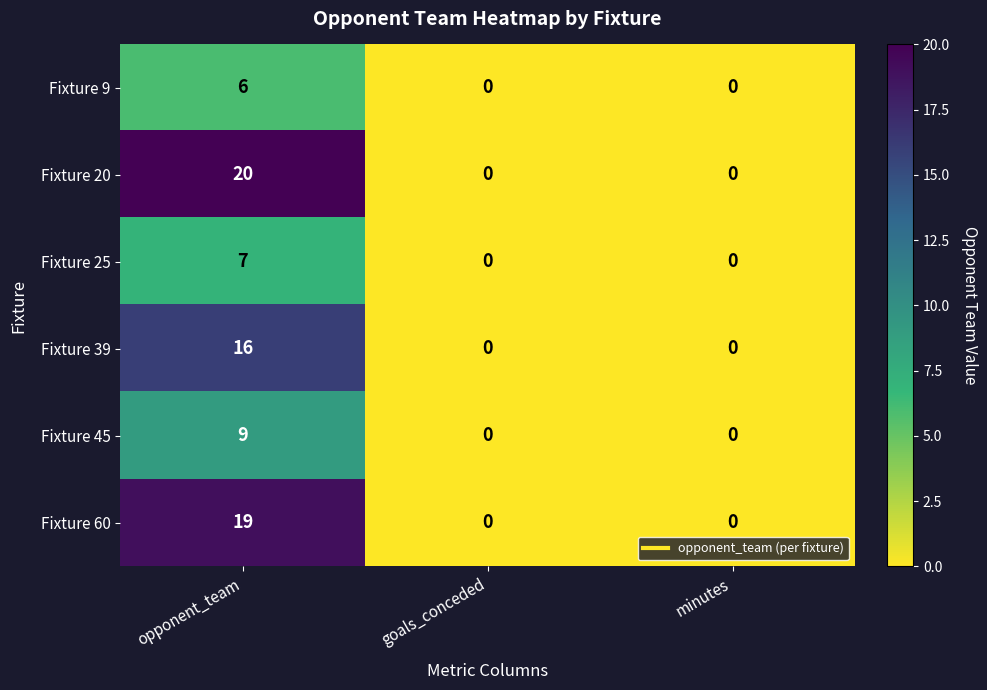

What is the difference between the maximum and minimum values in the Fixture 25 series?

7